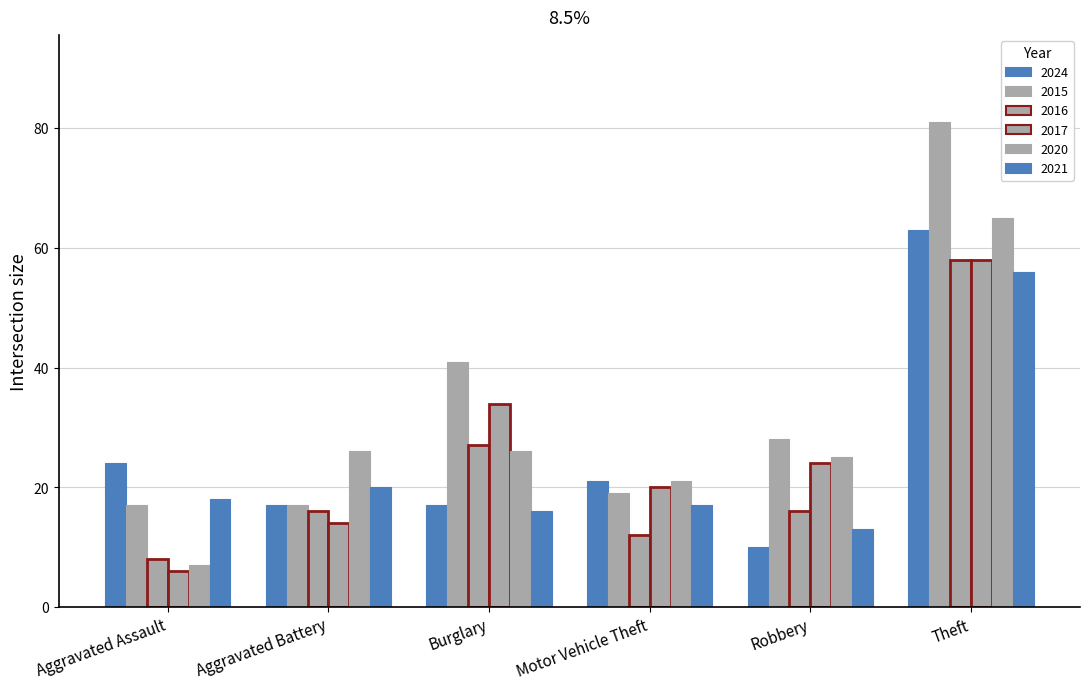

Are the bars horizontal?

No